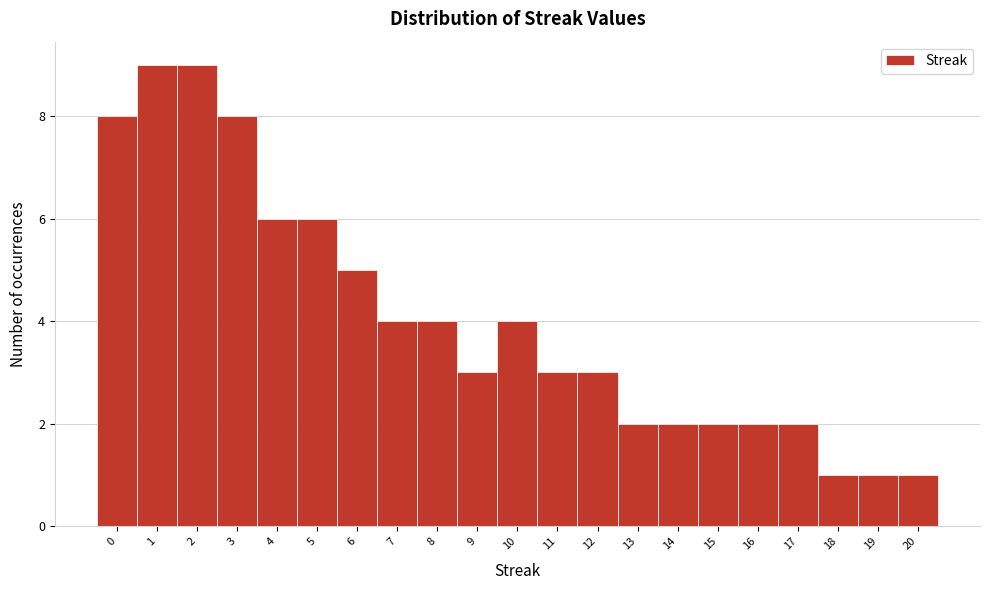

Reading left to right, transcribe this chart: for each bar, give the range it covers on the x-axis and its height. The values are not printed on the chart, so give them approximately, as read against the axis.

-0.5 to 0.5: 8
0.5 to 1.5: 9
1.5 to 2.5: 9
2.5 to 3.5: 8
3.5 to 4.5: 6
4.5 to 5.5: 6
5.5 to 6.5: 5
6.5 to 7.5: 4
7.5 to 8.5: 4
8.5 to 9.5: 3
9.5 to 10.5: 4
10.5 to 11.5: 3
11.5 to 12.5: 3
12.5 to 13.5: 2
13.5 to 14.5: 2
14.5 to 15.5: 2
15.5 to 16.5: 2
16.5 to 17.5: 2
17.5 to 18.5: 1
18.5 to 19.5: 1
19.5 to 20.5: 1